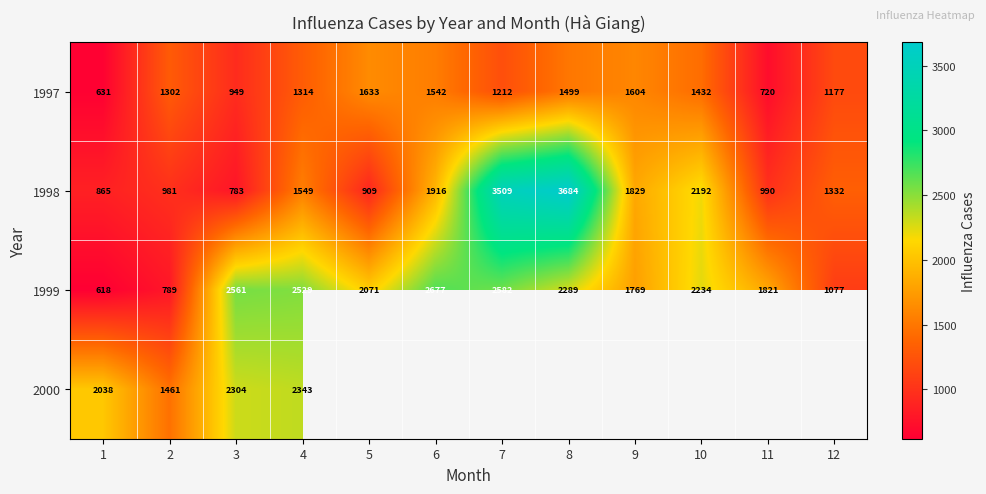

Which has a higher value, 4 or 3?

4